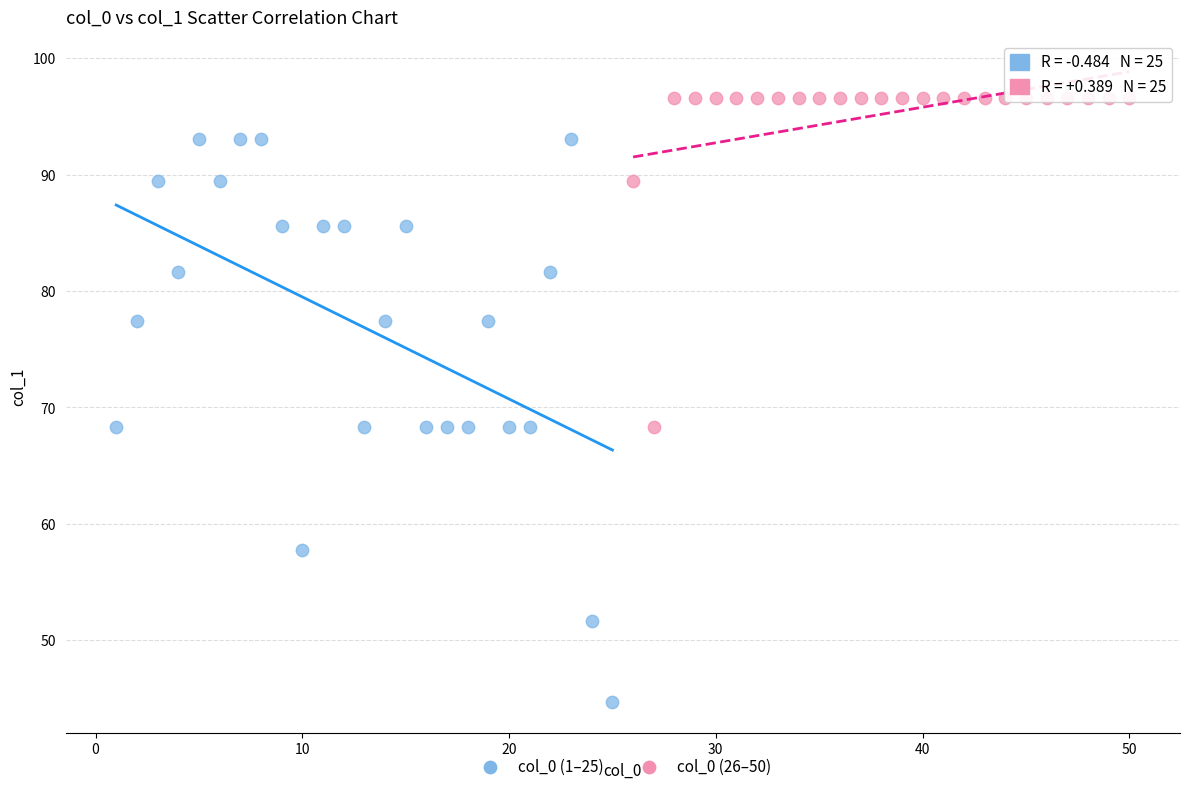

Which series contains the lowest Y value?

col_0 (1–25)